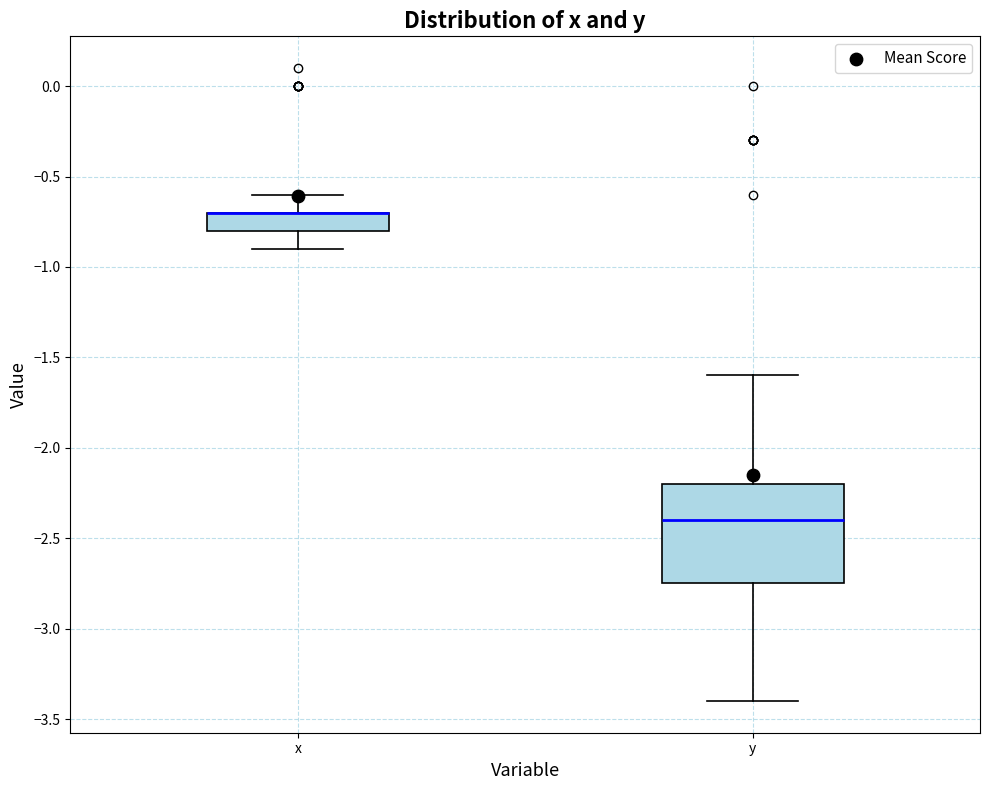

Where does the lower whisker of the box for x end on the y-axis? The values are not printed on the chart, so give them approximately, as read against the axis.

-0.90